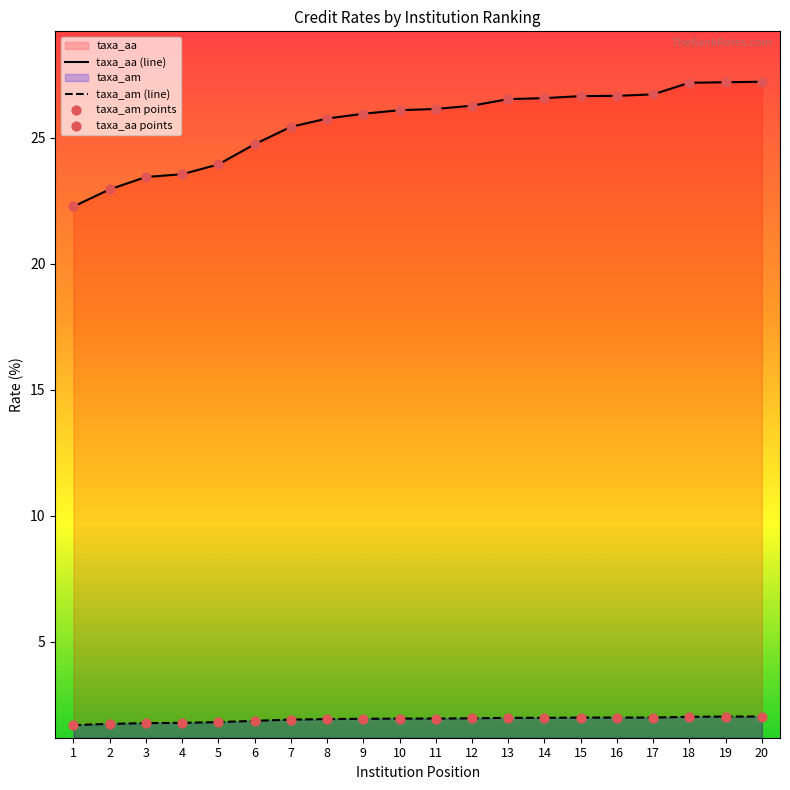

Which series reaches the minimum Y coordinate?

taxa_am